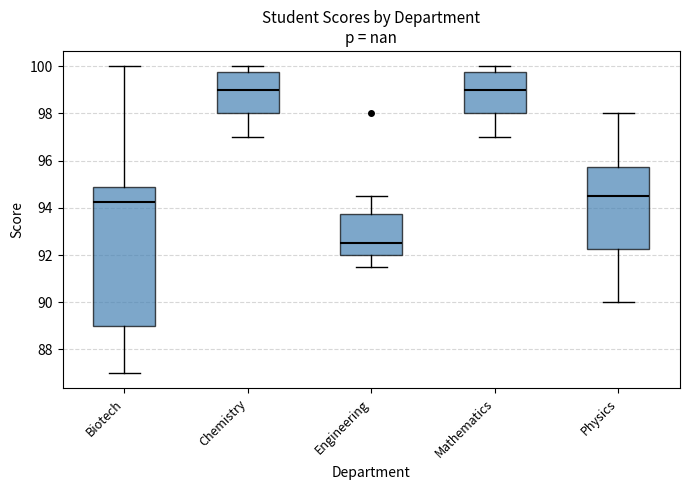

Reading left to right, transcribe this box plot: for each box, give where its median line is, the range the box spans, and where its two whiskers end, as read against the y-axis. The values are not printed on the chart, so give them approximately, as read against the axis.

Biotech: median 94.2, box 89.0 to 94.8, whiskers 87.0 to 100.0
Chemistry: median 99.0, box 98.0 to 99.8, whiskers 97.0 to 100.0
Engineering: median 92.6, box 92.0 to 93.8, whiskers 91.6 to 94.6
Mathematics: median 99.0, box 98.0 to 99.8, whiskers 97.0 to 100.0
Physics: median 94.6, box 92.2 to 95.8, whiskers 90.0 to 98.0